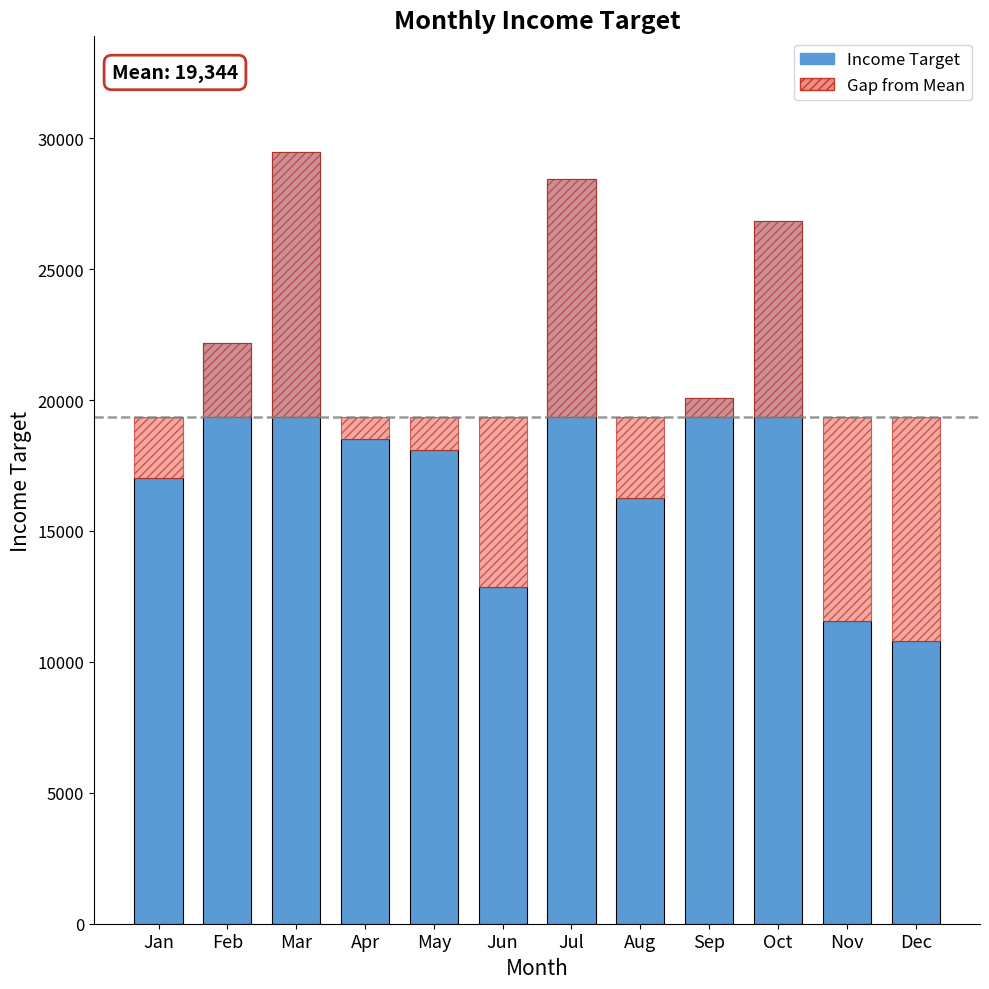

What is the change in value from Jan to Aug?

-772